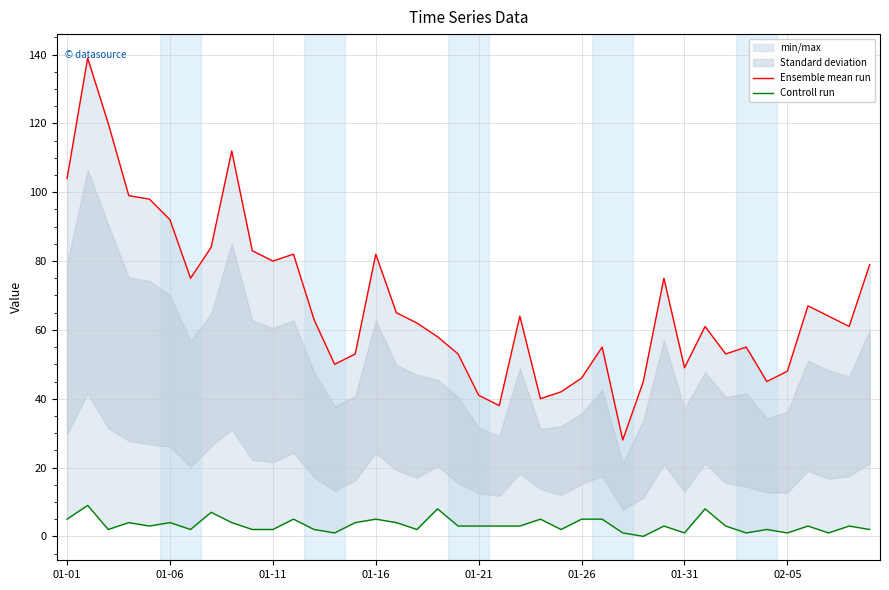

What is the total value across all series at 9?

85